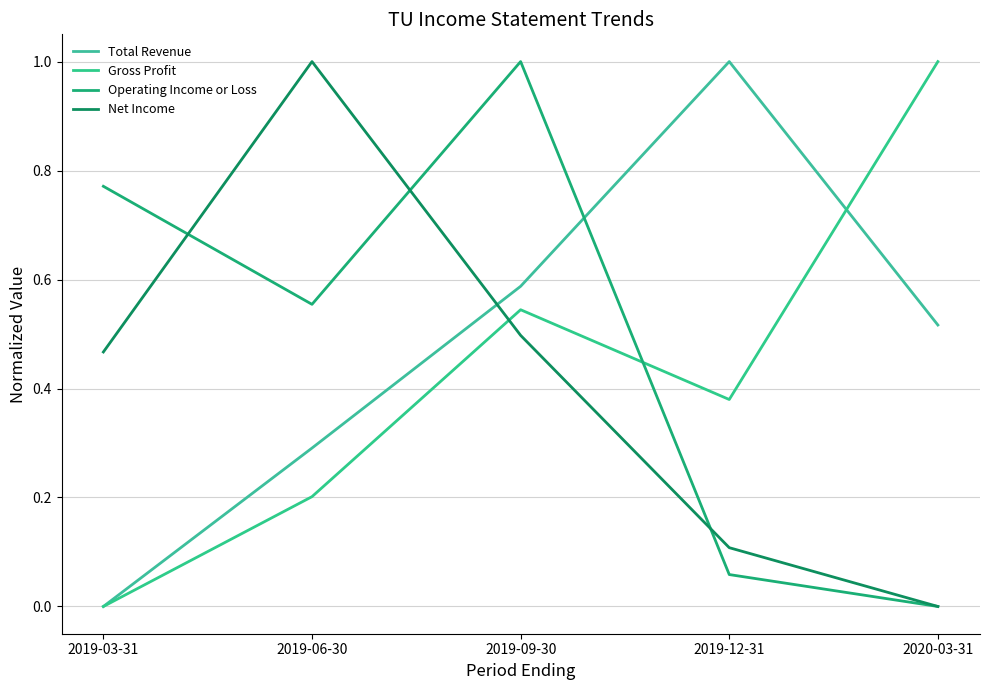

Between which two adjacent categories do Gross Profit and Net Income first intersect?

2019-06-30 and 2019-09-30